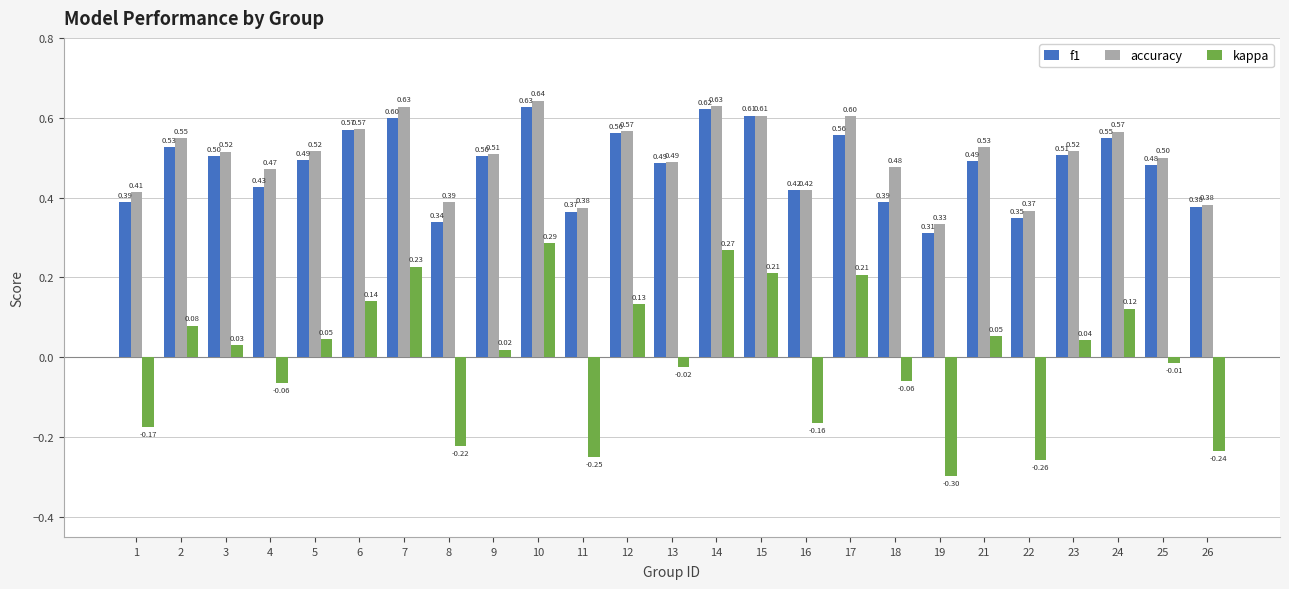

What is the average value of the f1 series?

0.5